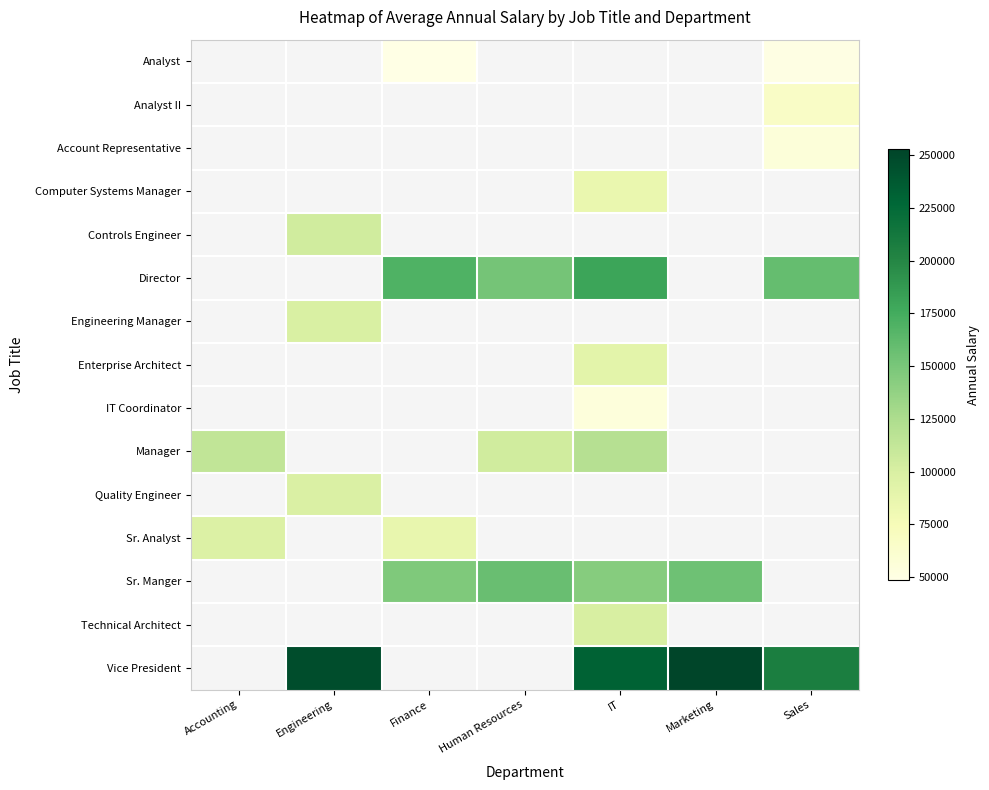

The value of Vice President at Sales is 207172.0. True or false?

True